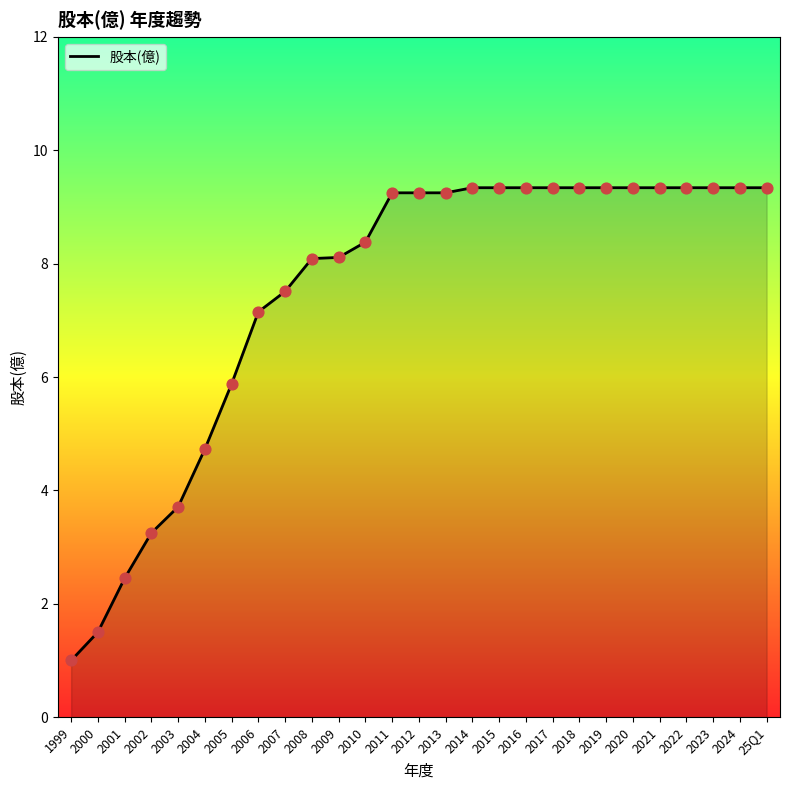

What is the ratio of the value at 25Q1 to the value at 2024?

1.0